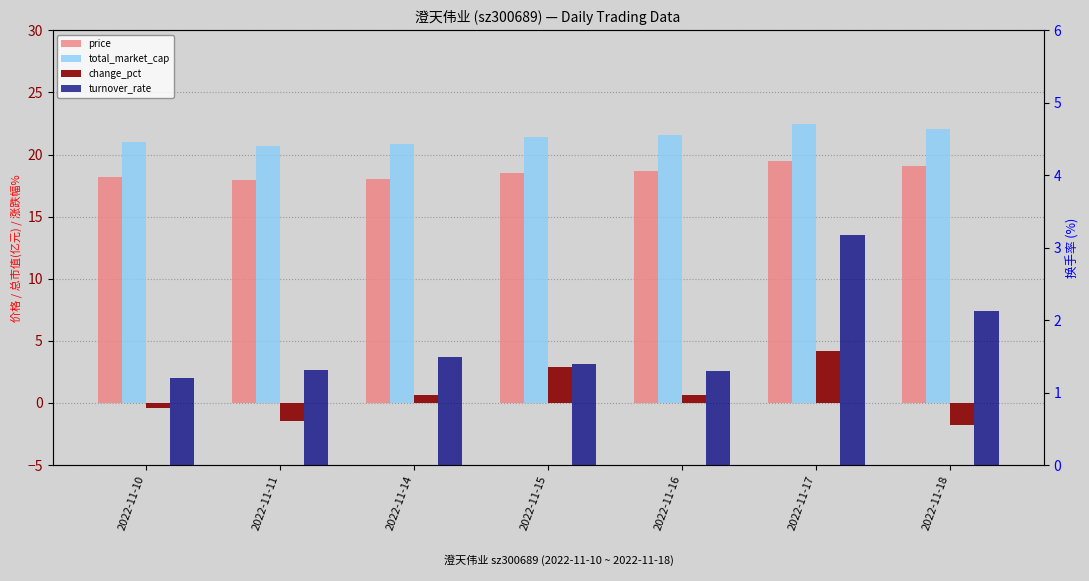

Which series has the widest spread of values?

change_pct